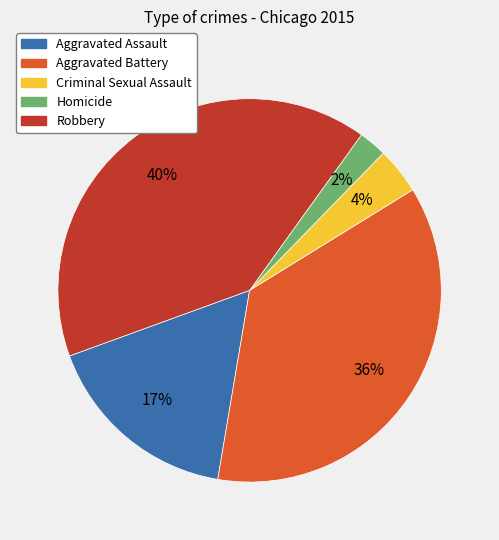

Approximately how many times larger is the value at Aggravated Assault compared to Aggravated Battery?

0.5